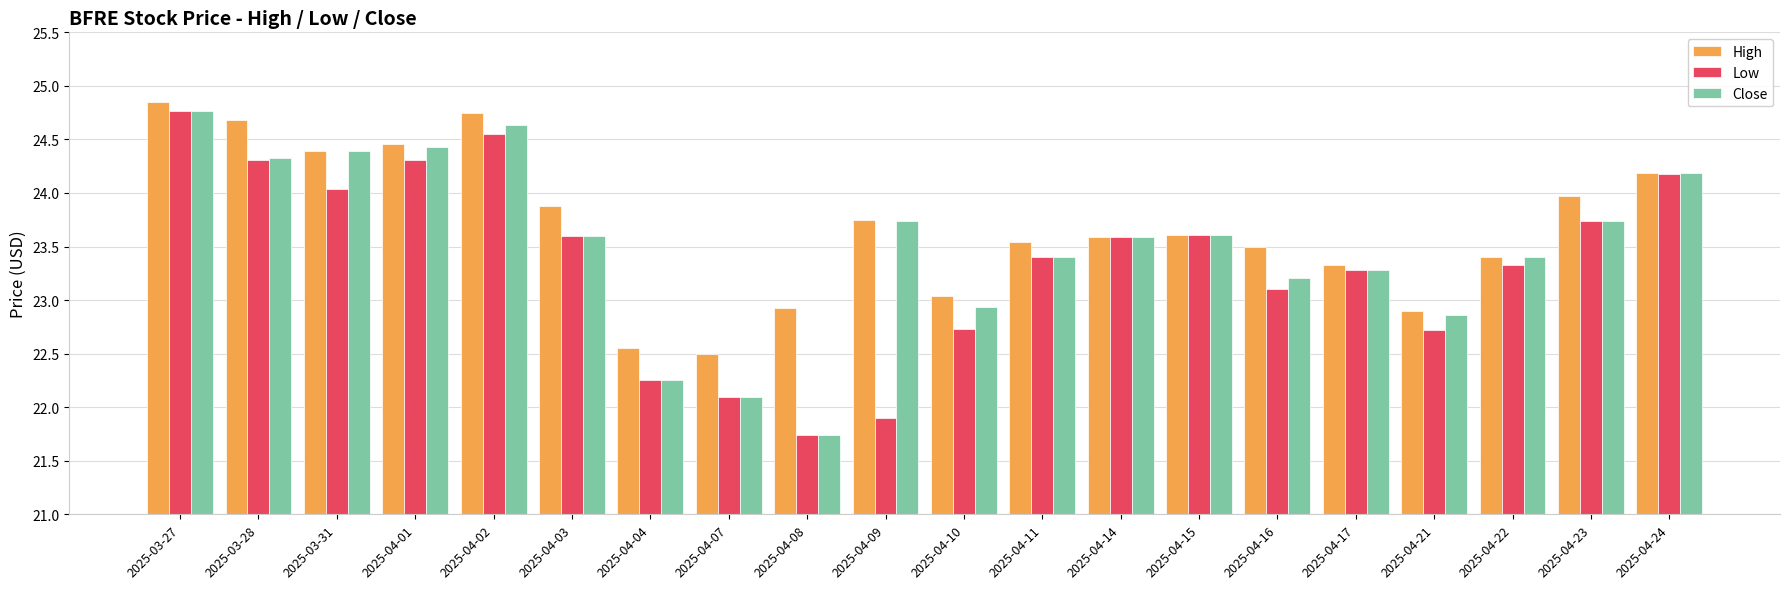

Between 2025-03-31 and 2025-04-01, which series saw the biggest shift?

Low